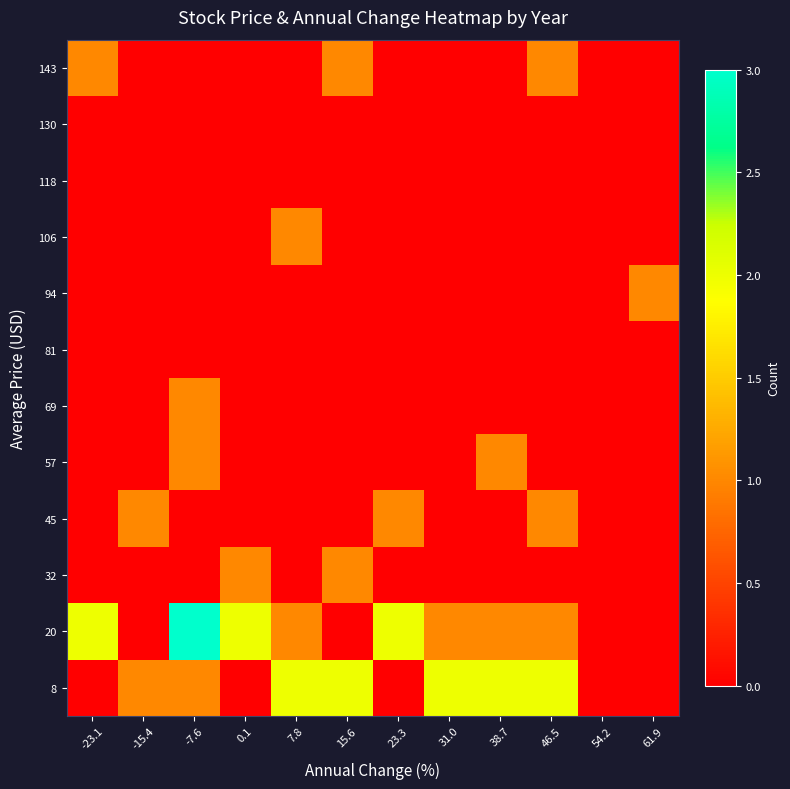

At how many categories does at least one series exceed 0?

11